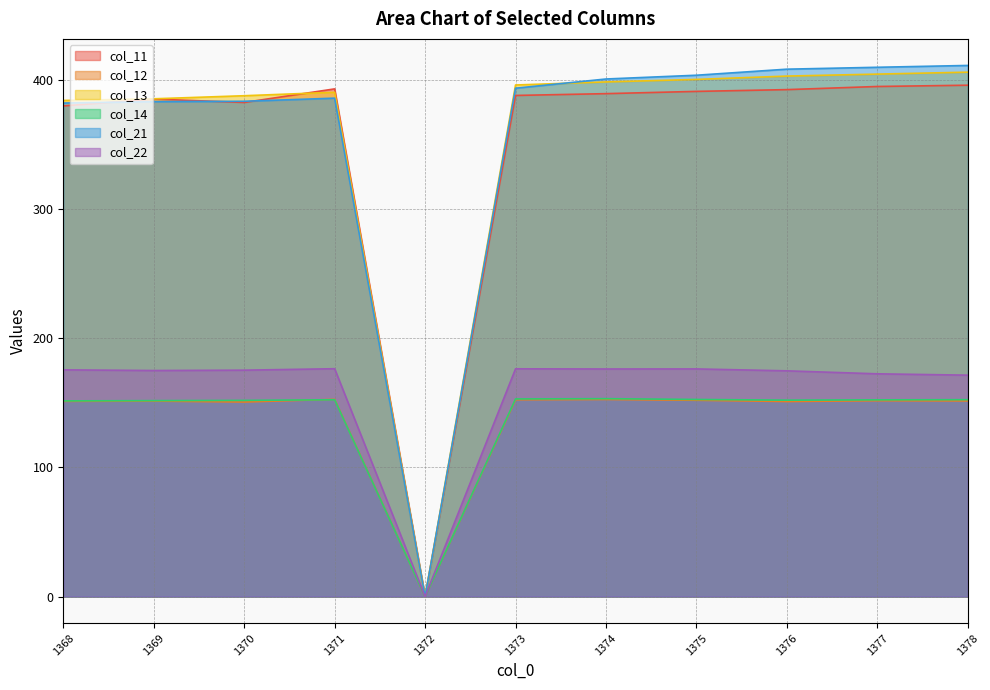

Which series has the largest total across all categories?

col_21